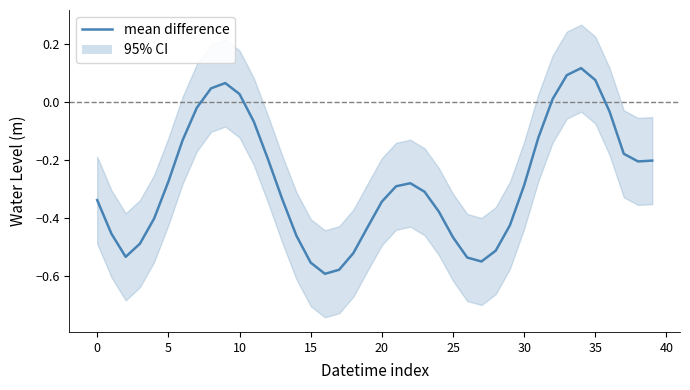

How many data points does each series have?

40